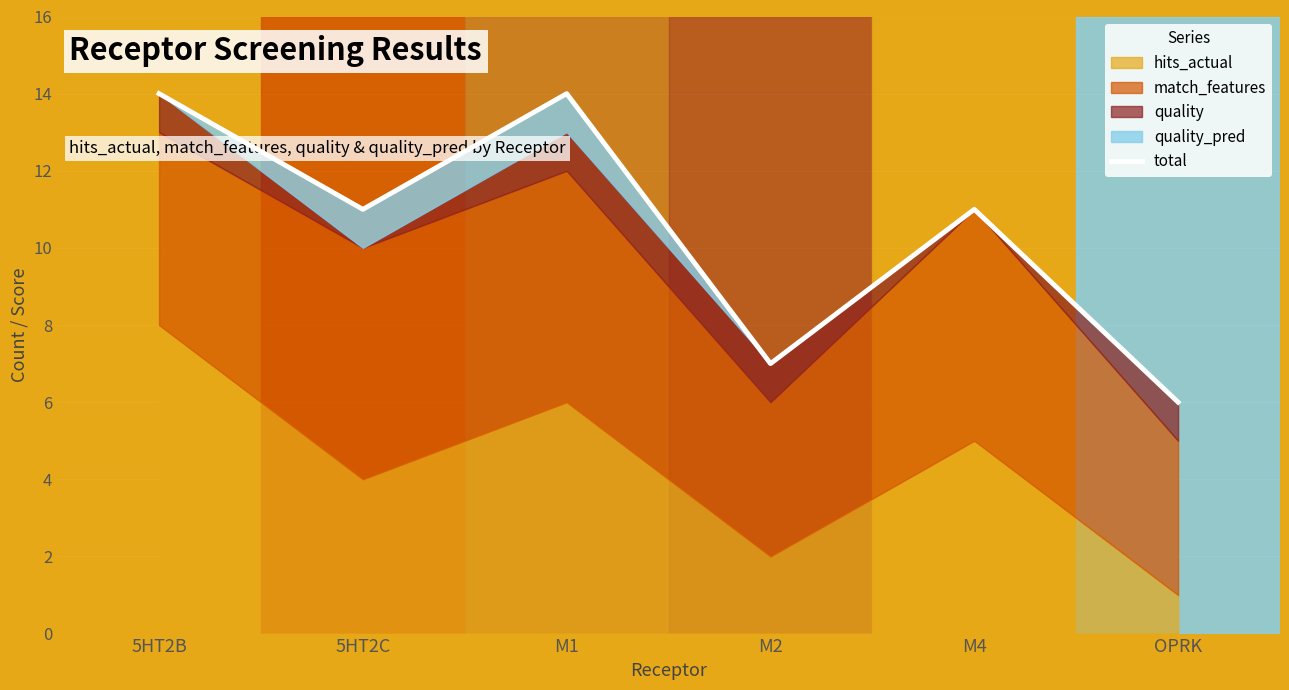

What is the value of the 6th point from the left?

6